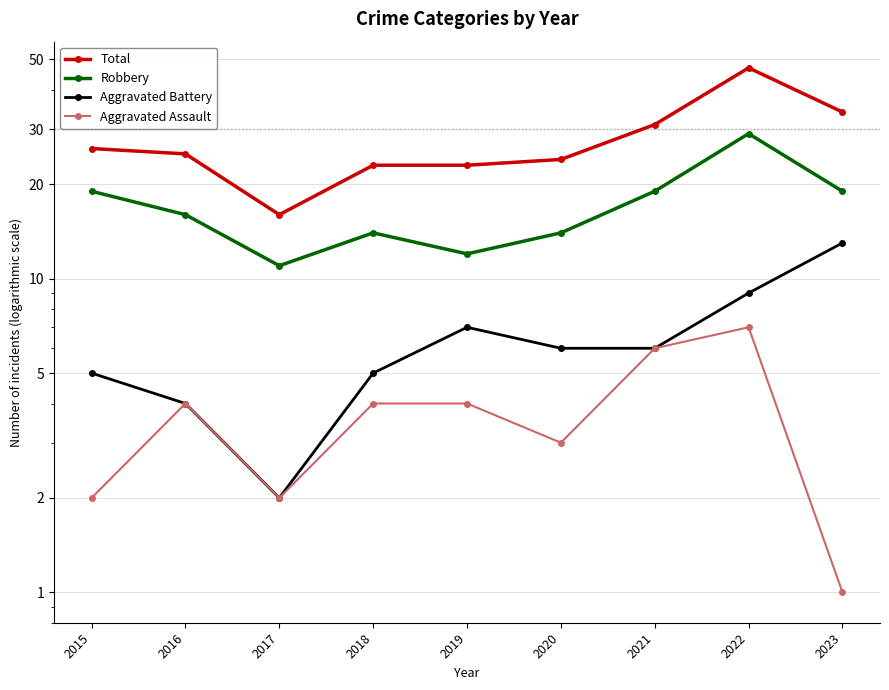

True or false: Robbery has more than 1 interior local peaks.

True